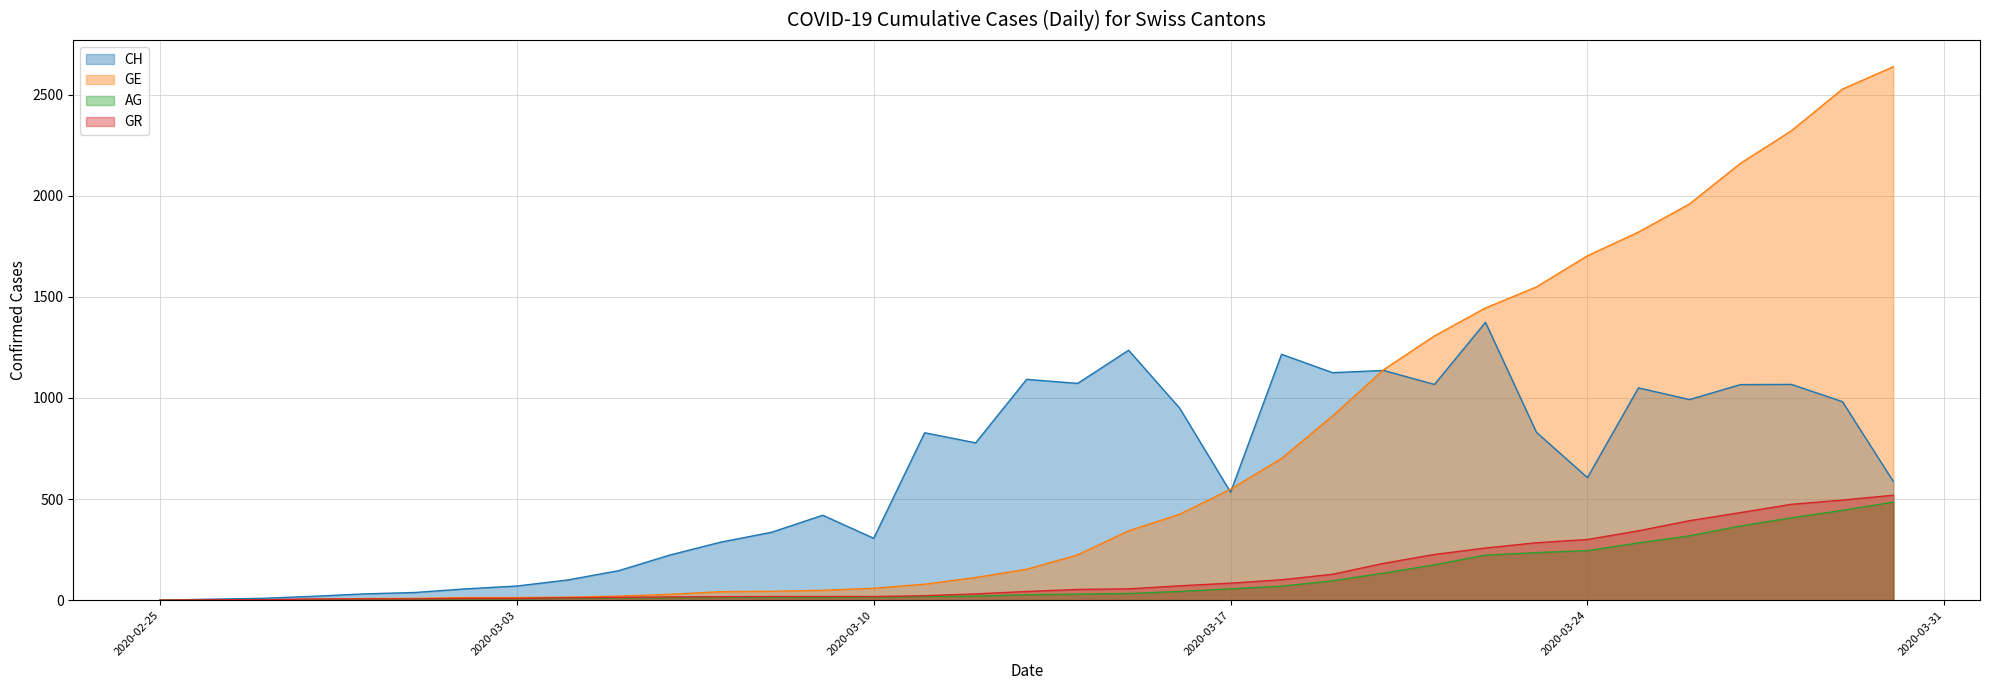

What position from the right is 2020-03-27?

4